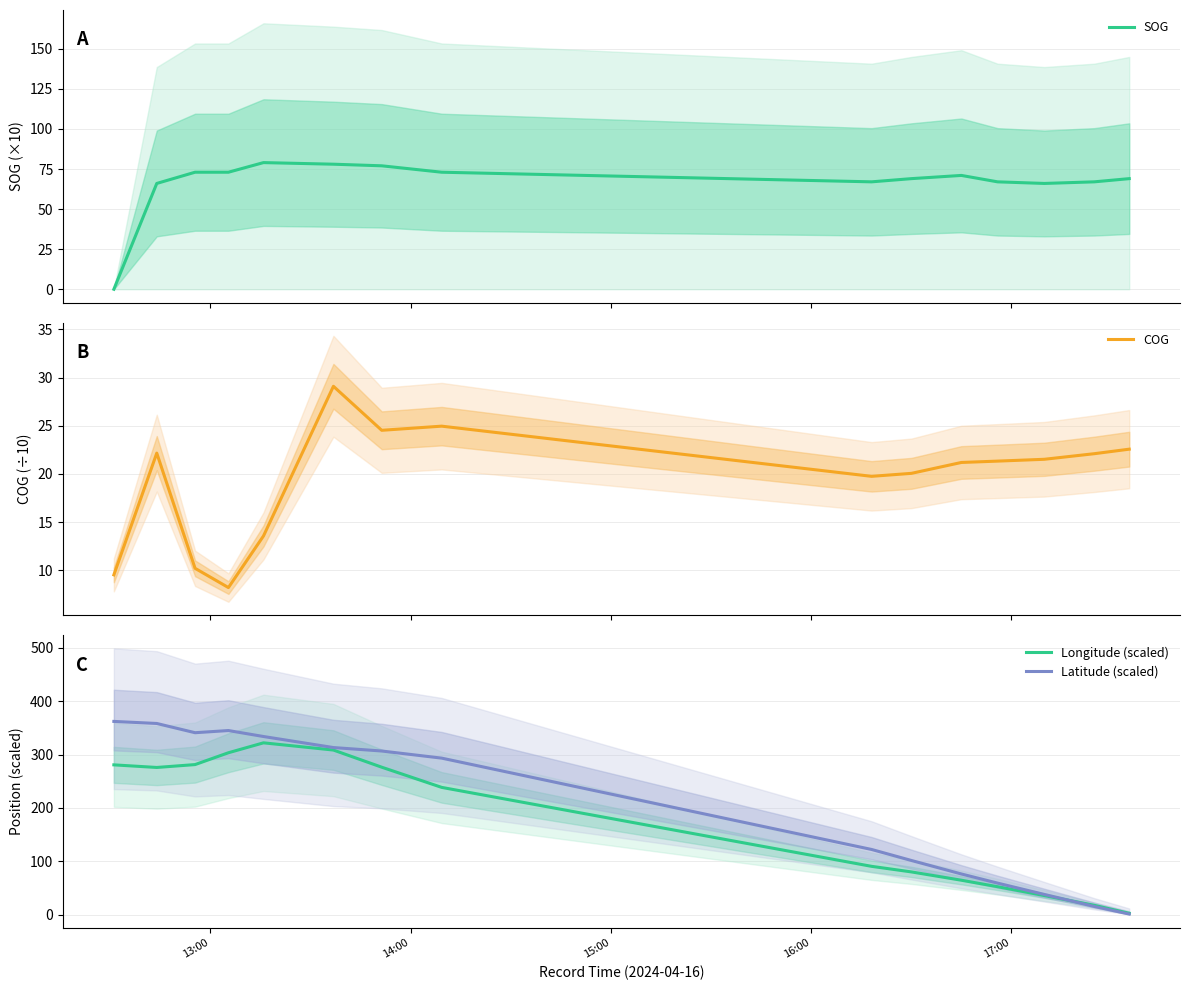

What is the maximum value for SOG?

79